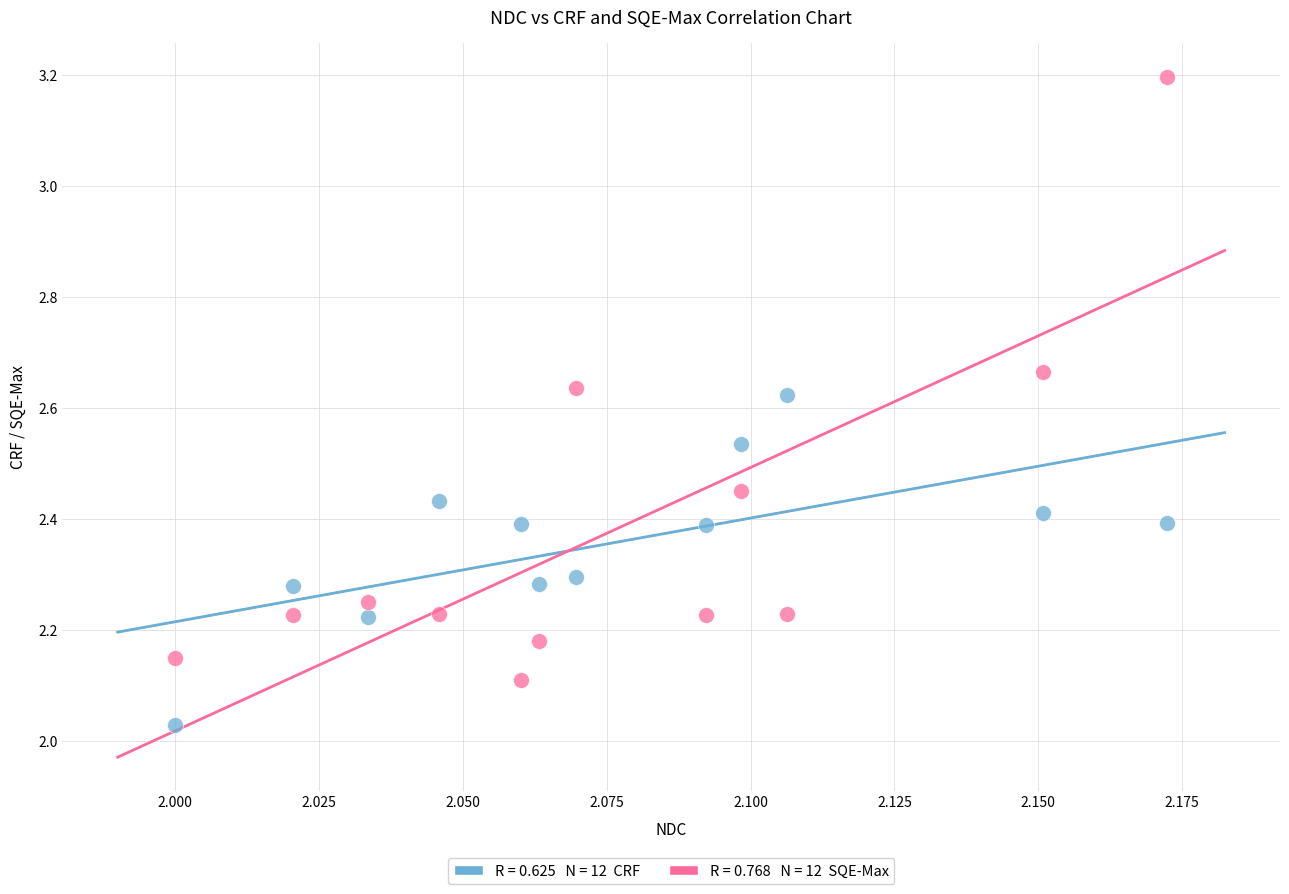

Across all data points, what is the range of Y values (max minus min)?

1.2